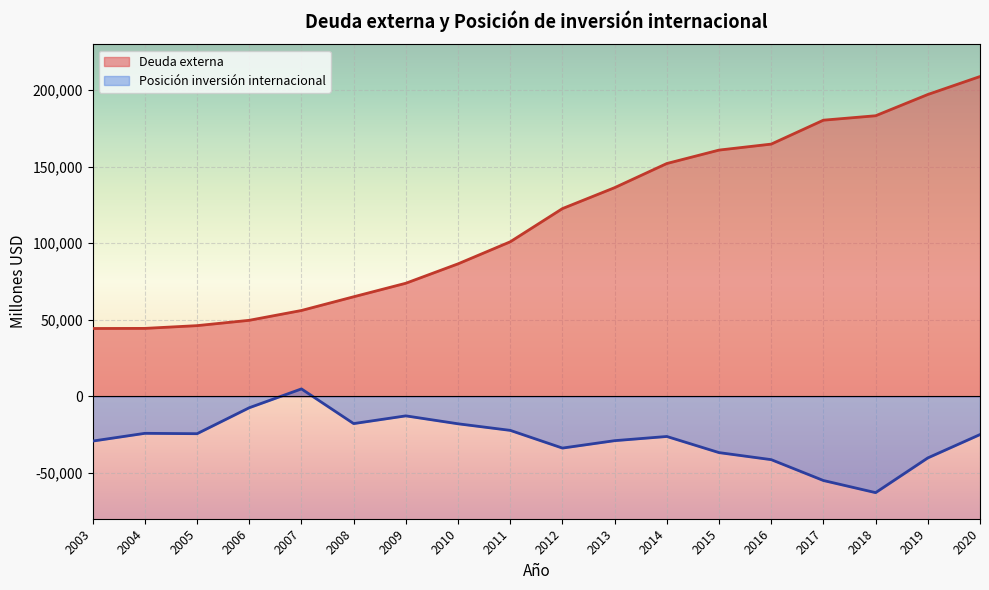

At how many categories does at least one series exceed -61631?

18